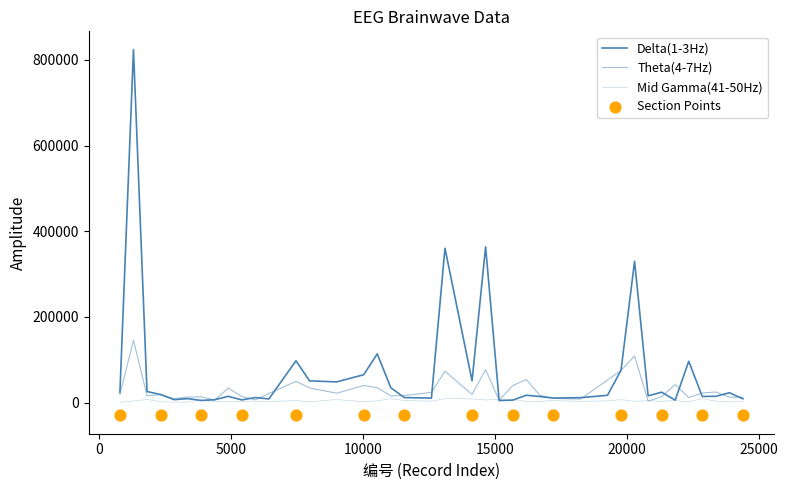

What are all the series names shown in the legend?

Delta(1-3Hz), Theta(4-7Hz), Mid Gamma(41-50Hz)